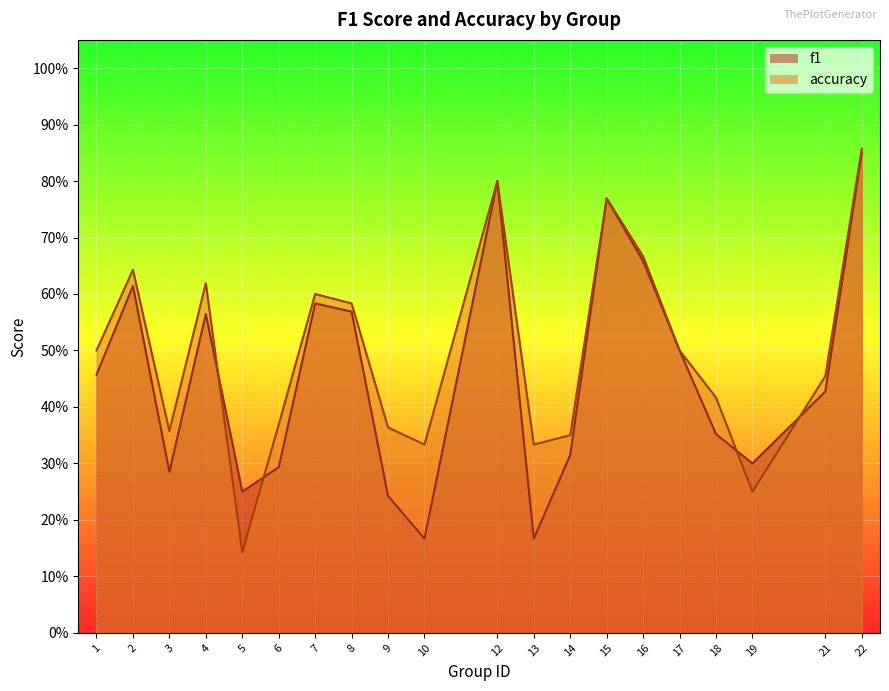

List the series in order of their overall mean, lowest first.

f1, accuracy